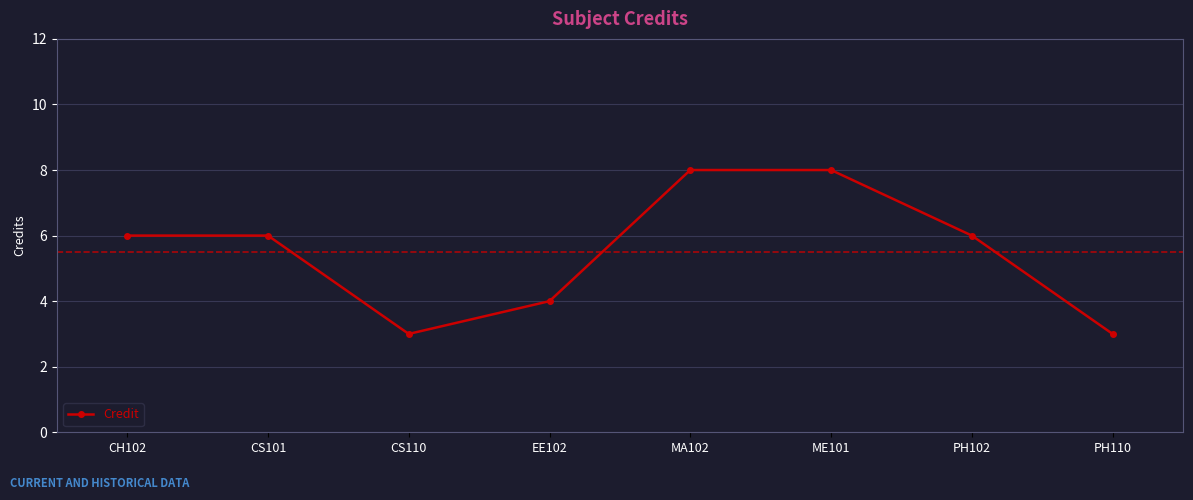

Count the number of data series in this chart.

1